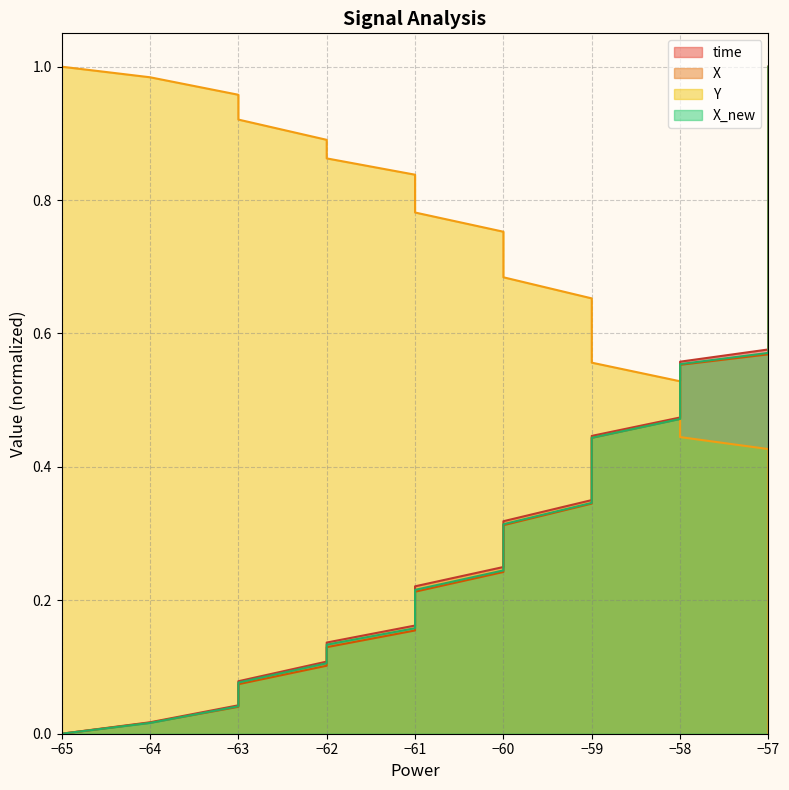

Does the chart display data point markers on the line(s)?

No